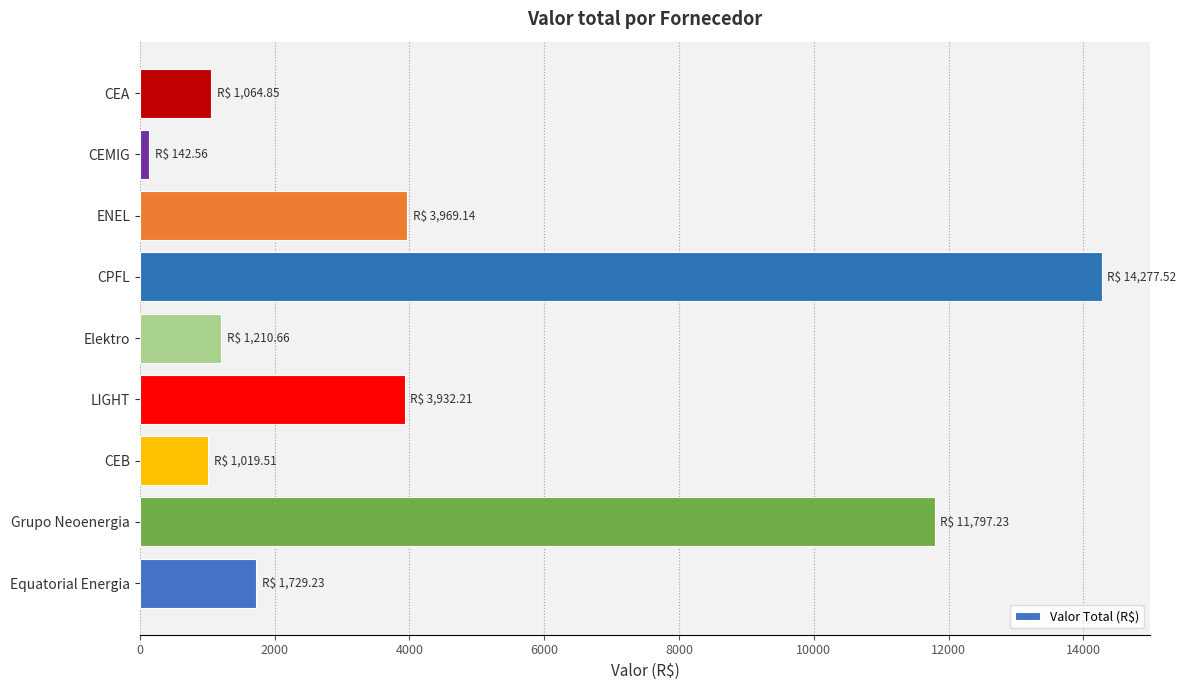

The value at CEA is 1064.8. True or false?

True